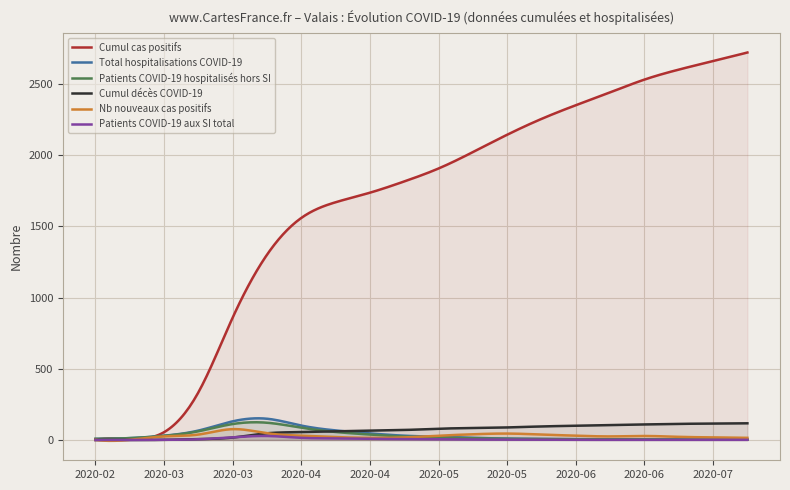

What position from the right is 2020-04-23?

12